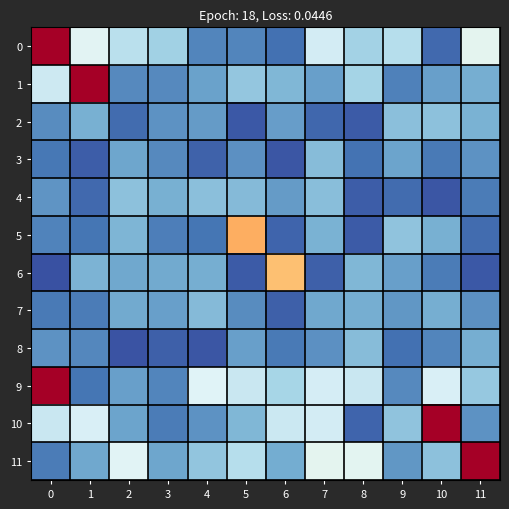

Which series has the largest total across all categories?

9